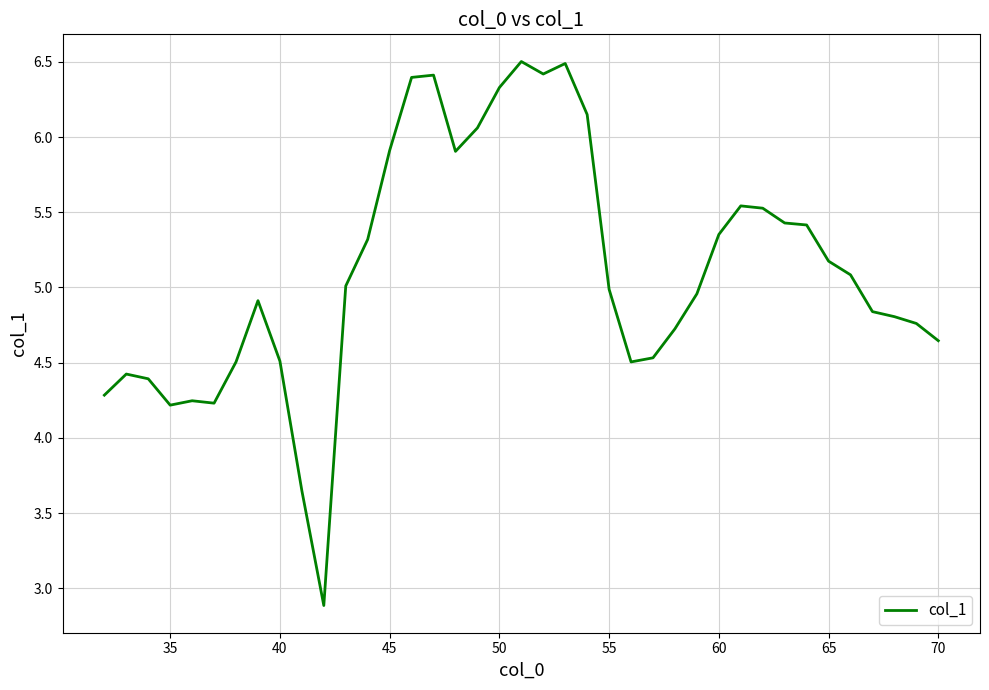

What is the smallest value displayed?

2.9